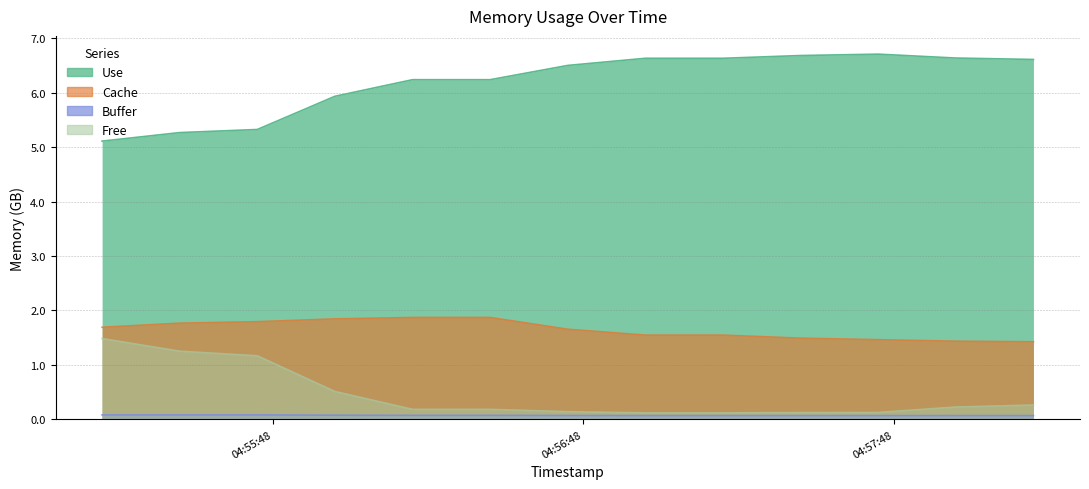

Rank the categories by Use value from highest to lowest.

2020-11-20T04:57:45, 2020-11-20T04:57:30, 2020-11-20T04:58:00, 2020-11-20T04:57:00, 2020-11-20T04:57:15, 2020-11-20T04:58:15, 2020-11-20T04:56:45, 2020-11-20T04:56:15, 2020-11-20T04:56:30, 2020-11-20T04:56:00, 2020-11-20T04:55:45, 2020-11-20T04:55:30, 2020-11-20T04:55:15